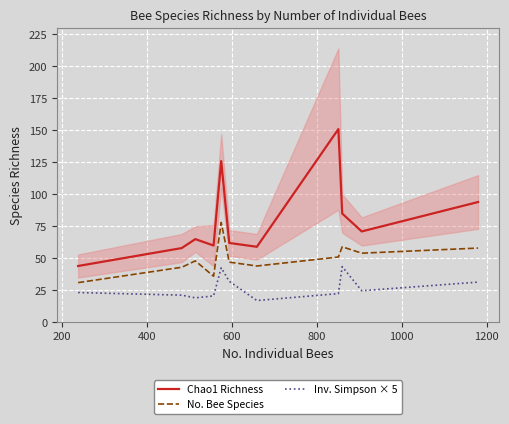

True or false: Chao1 Richness and Inv. Simpson × 5 cross at least once.

False